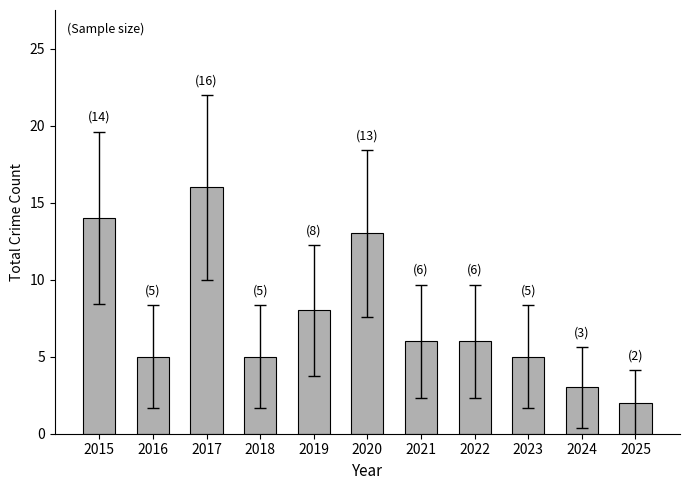

At which category does the chart reach its peak across all series?

2017